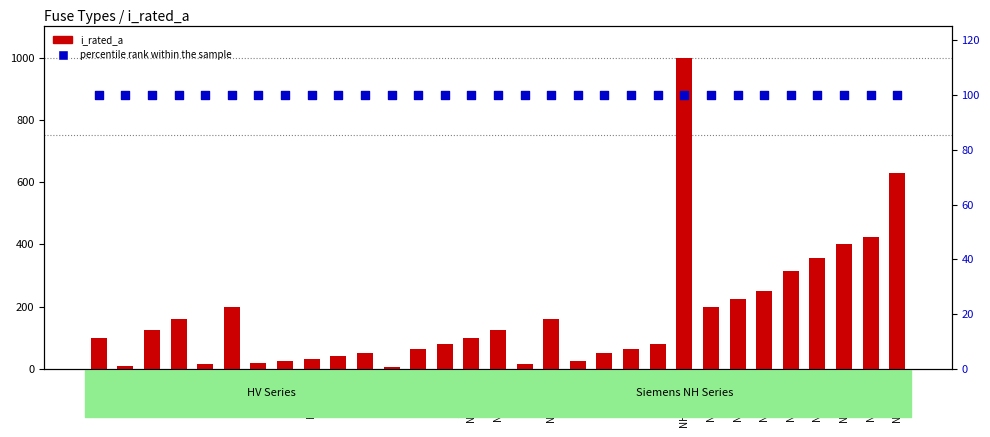

Which series has the largest total across all categories?

i_rated_a